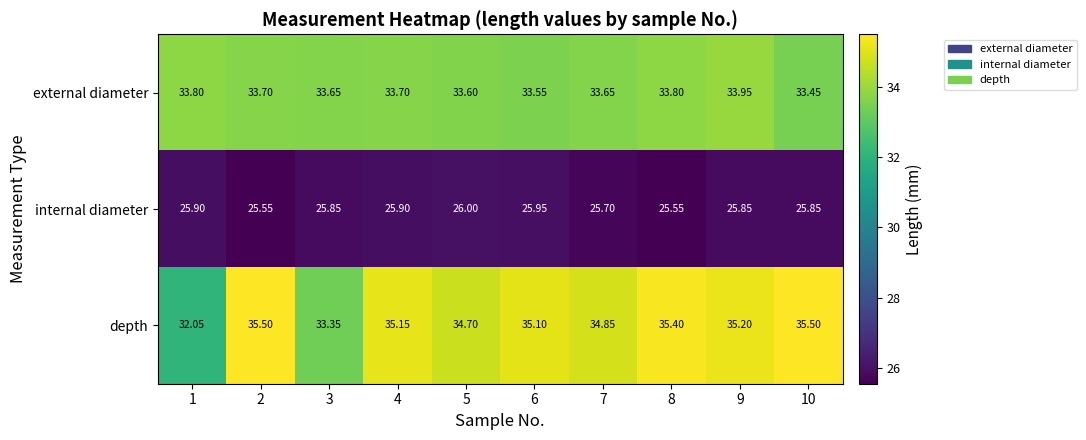

Is the value of internal diameter at 1 greater than the value of external diameter at 4?

No